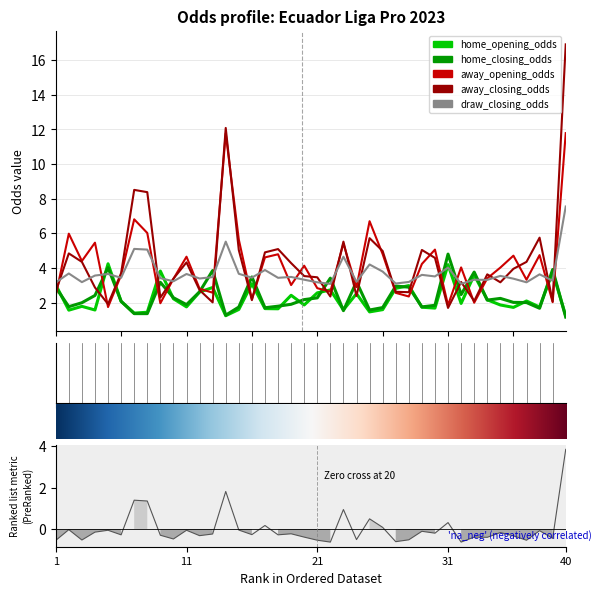

Where is the first local minimum for home_closing_odds?

2